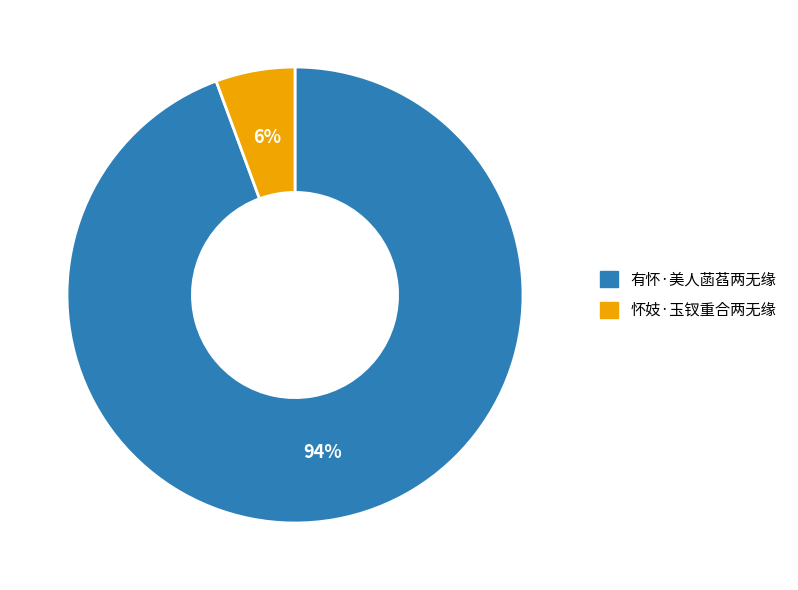

To the nearest percent, what portion does 有怀·美人菡萏两无缘 represent?

94%